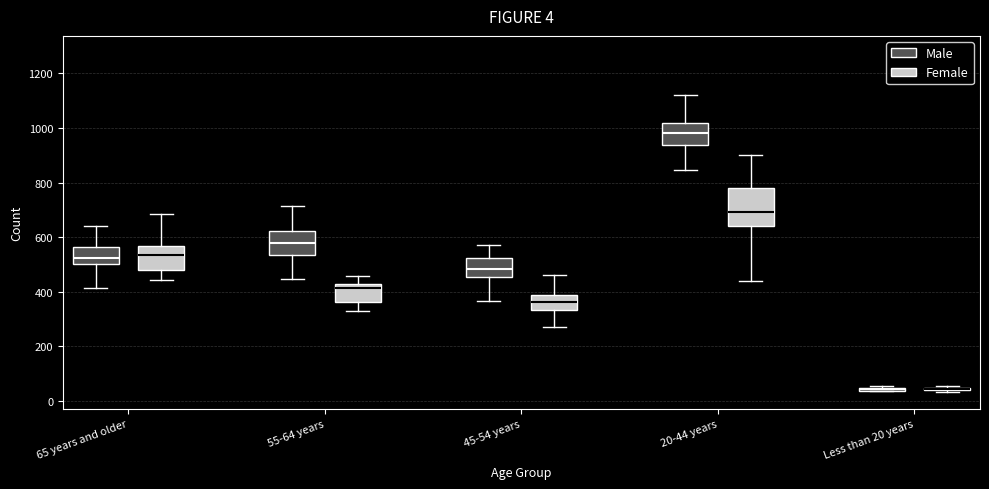

Which box is the tallest, from its lower edge to its upper edge?

20-44 years (Female)